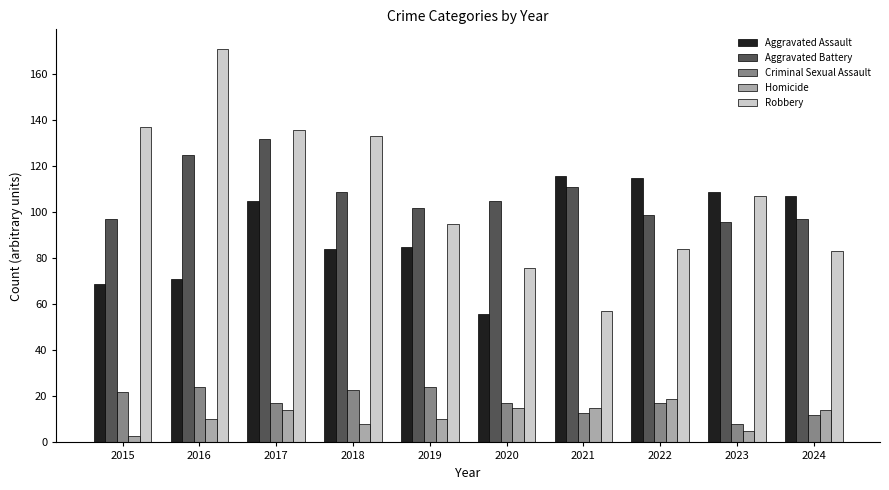

Where does the Criminal Sexual Assault series first go above 17?

2015